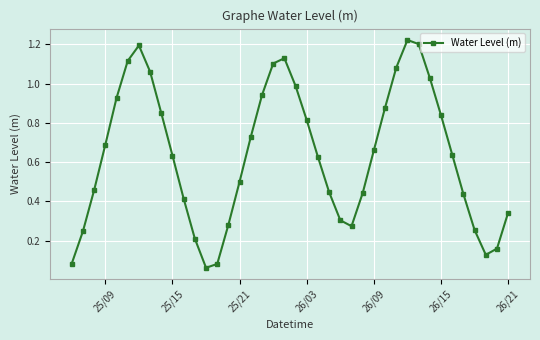

How many points are lower than both their immediate neighbors (excluding endpoints)?

3